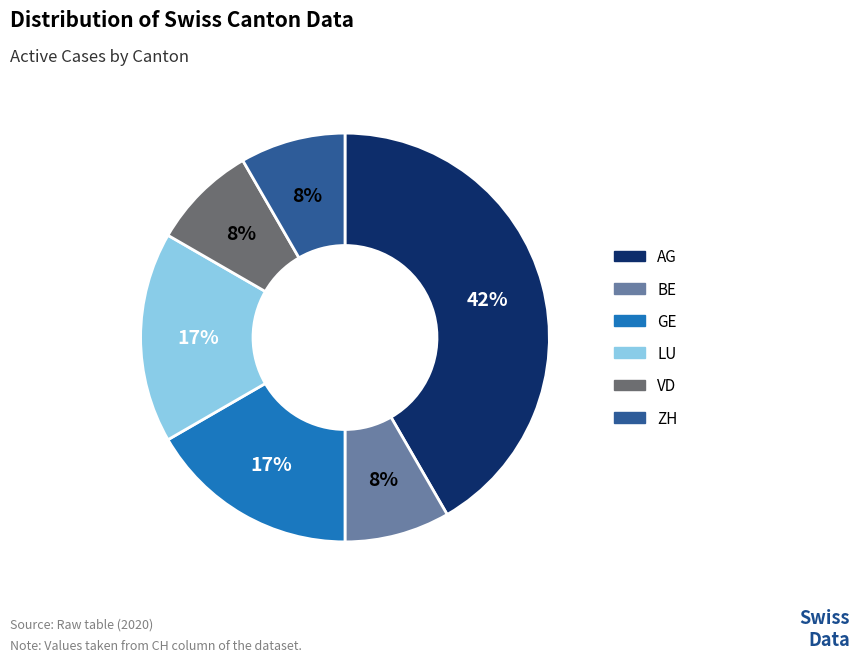

What is the largest slice in the pie chart?

AG